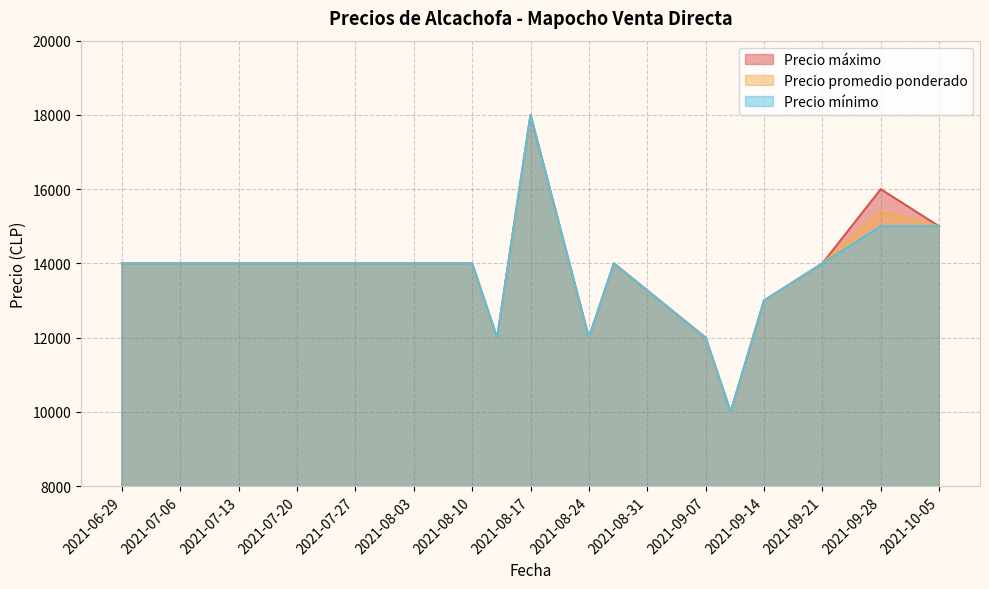

What is the highest value of the Precio promedio ponderado series?

18000